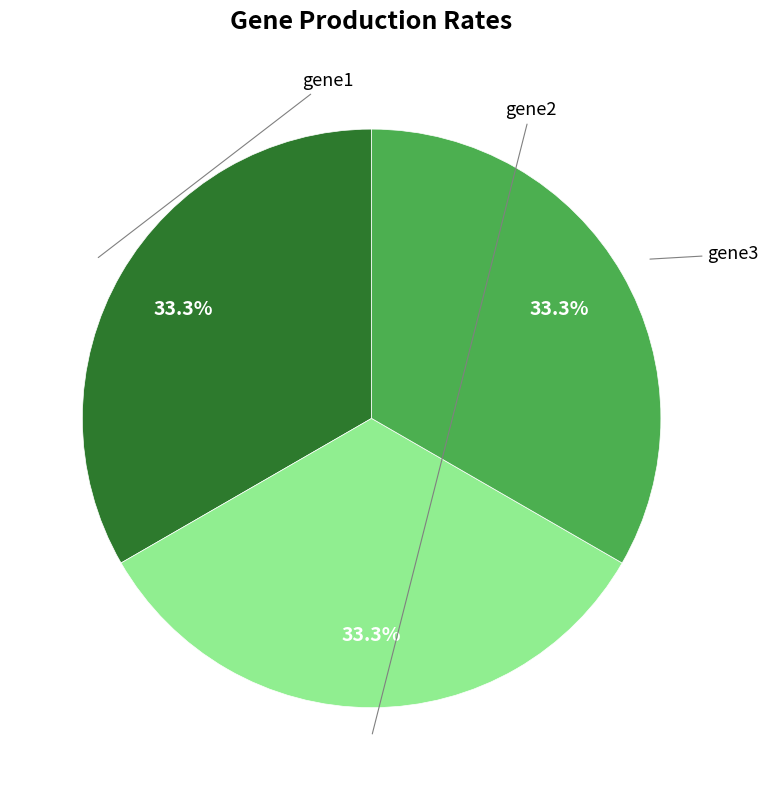

Is there a majority slice in this chart?

No